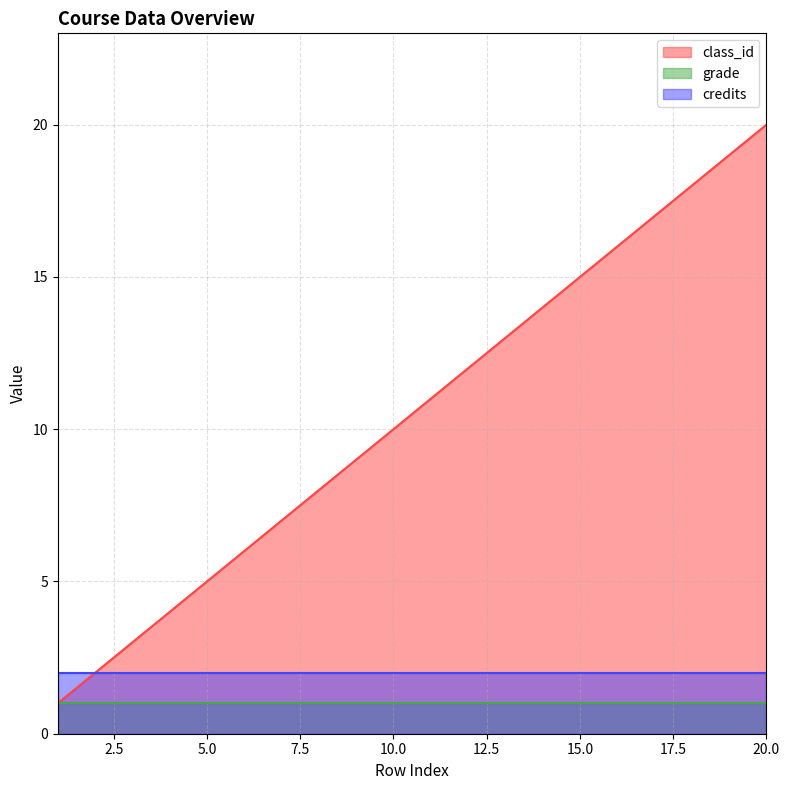

True or false: class_id and grade cross at least once.

False